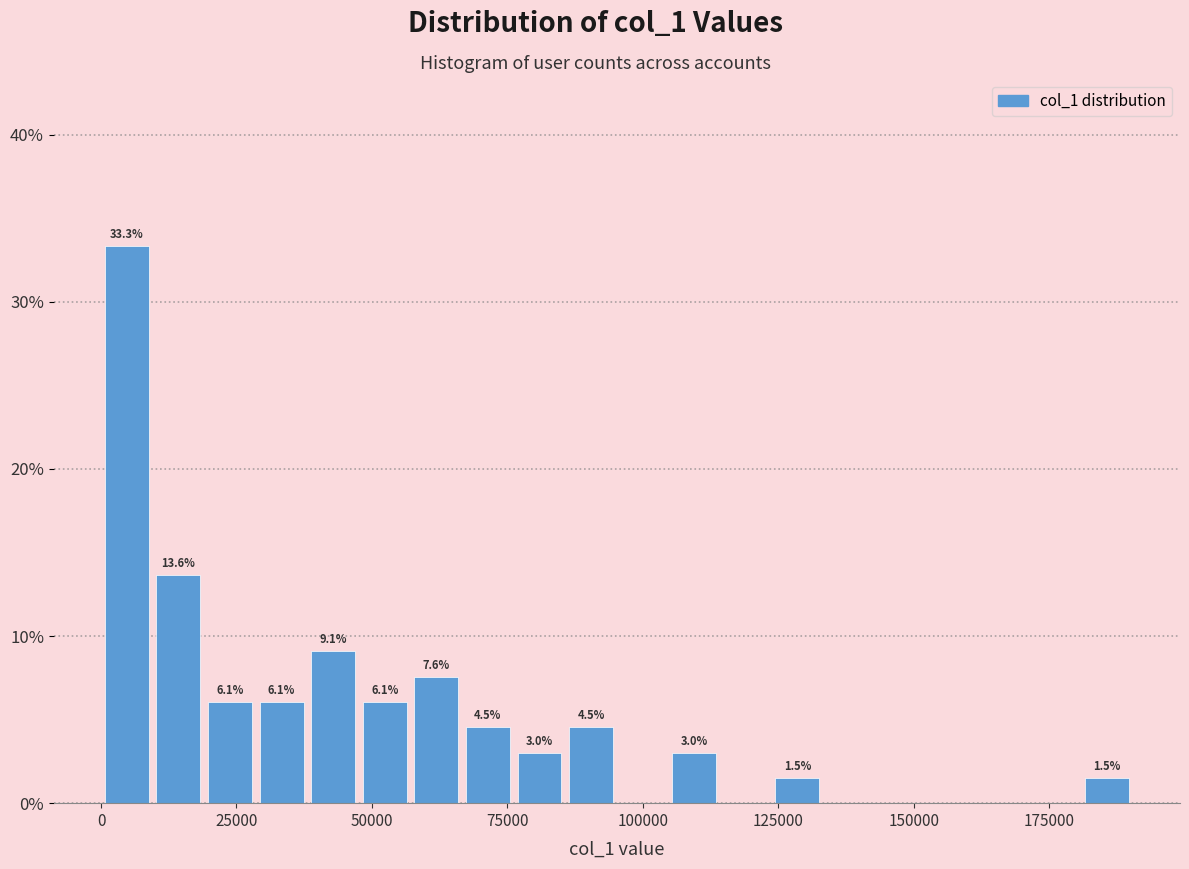

Read against the x-axis, roughly where is the centre of the tallest bar?

5000